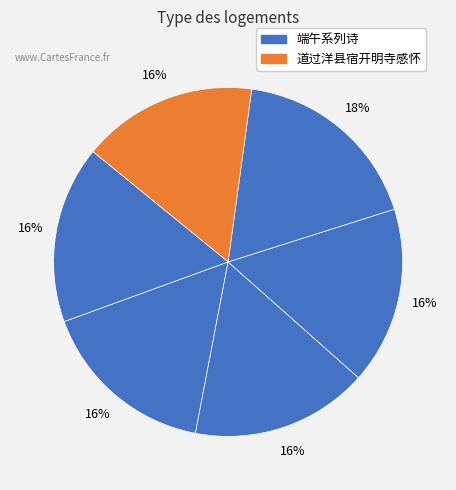

Count the number of slices in the pie.

6